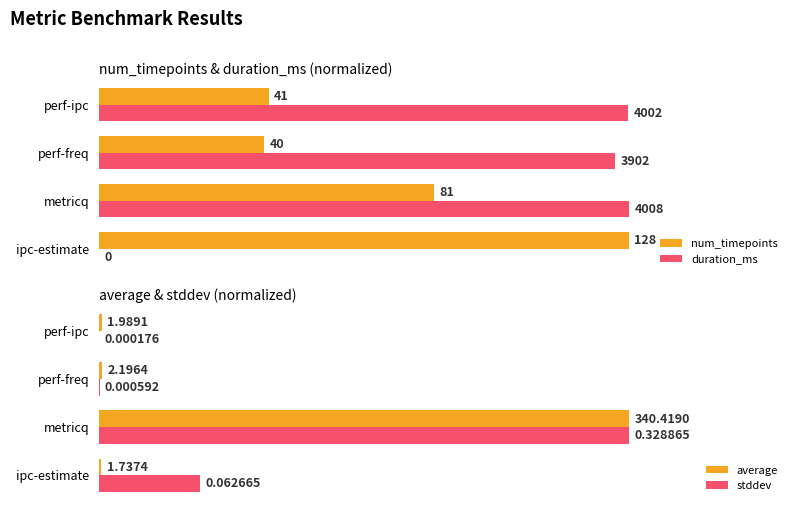

What are all the series names shown in the legend?

num_timepoints, duration_ms, average, stddev